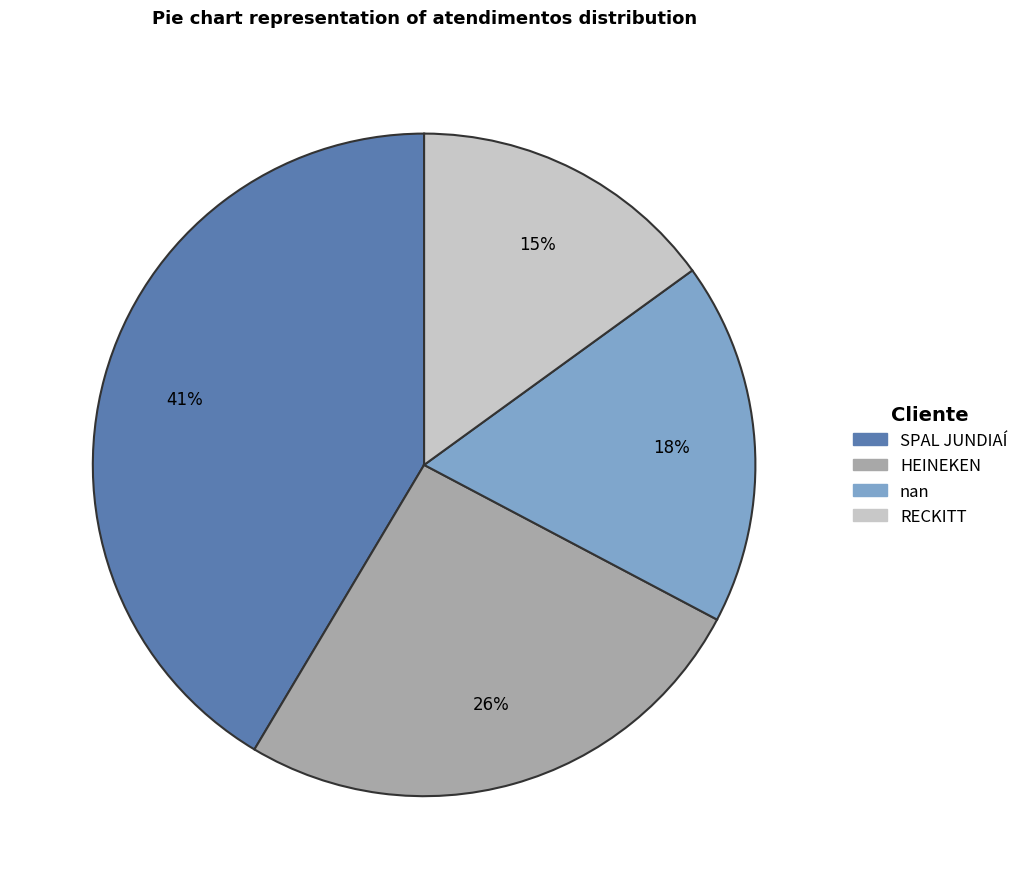

Is it true that SPAL JUNDIAÍ is 41% of the pie?

True